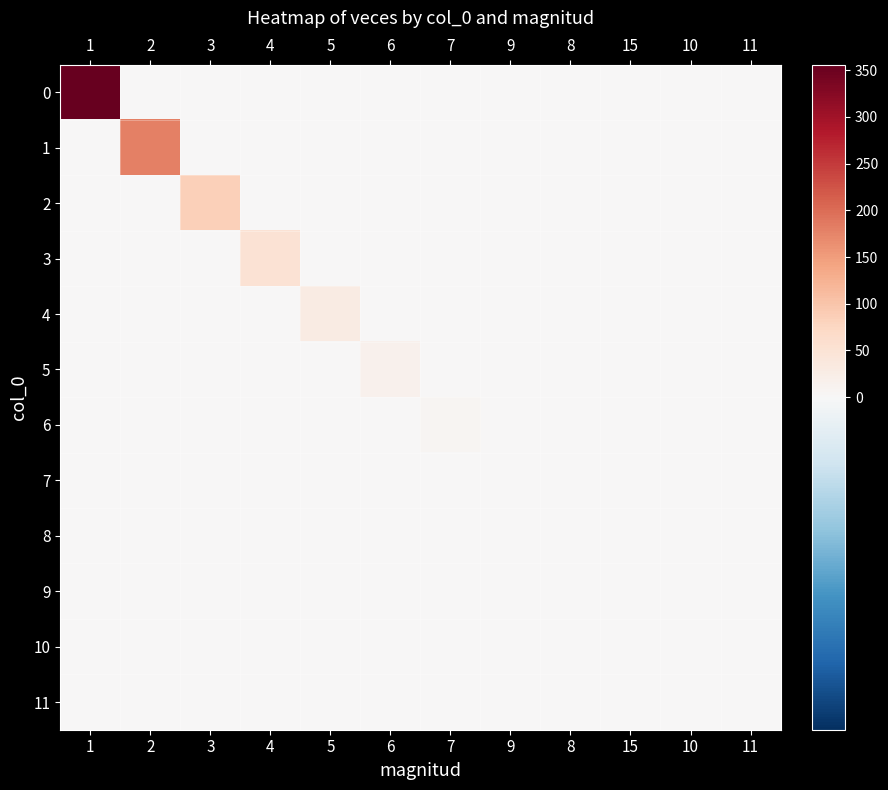

What is the maximum value shown in the chart?

356